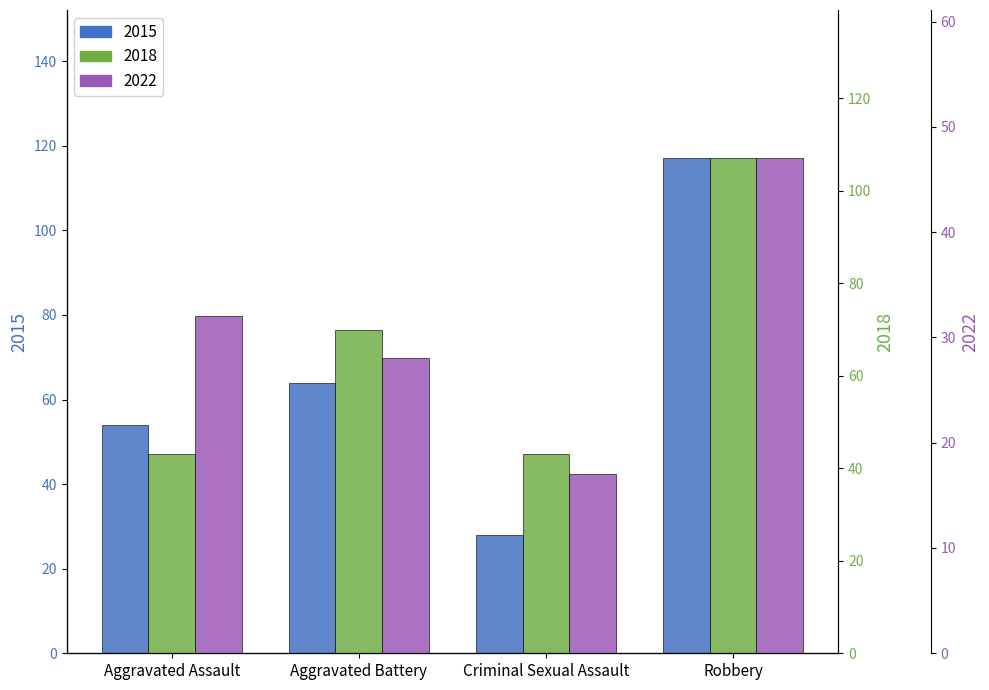

Which category has the highest value in the 2022 series?

Robbery